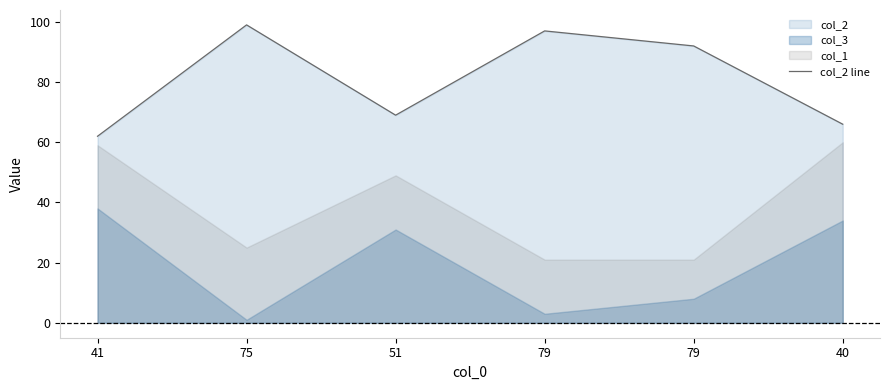

What is the label of the 5th point from the left?

79